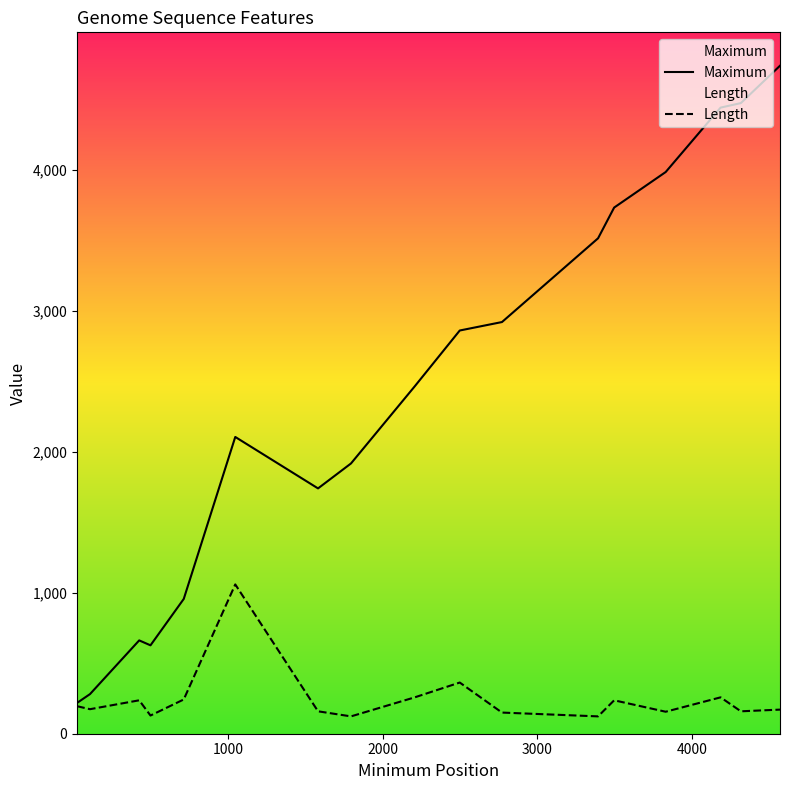

What is the maximum value shown in the chart?

4738